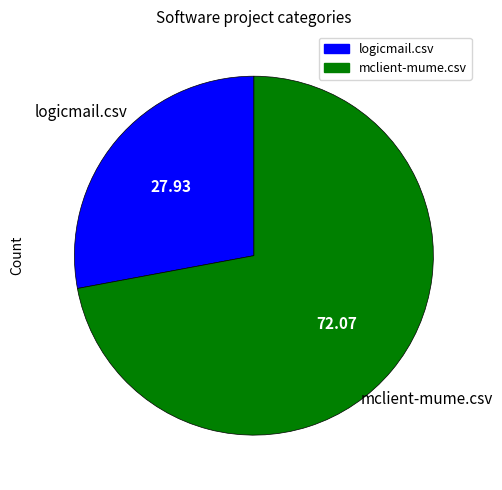

What is the majority slice?

mclient-mume.csv